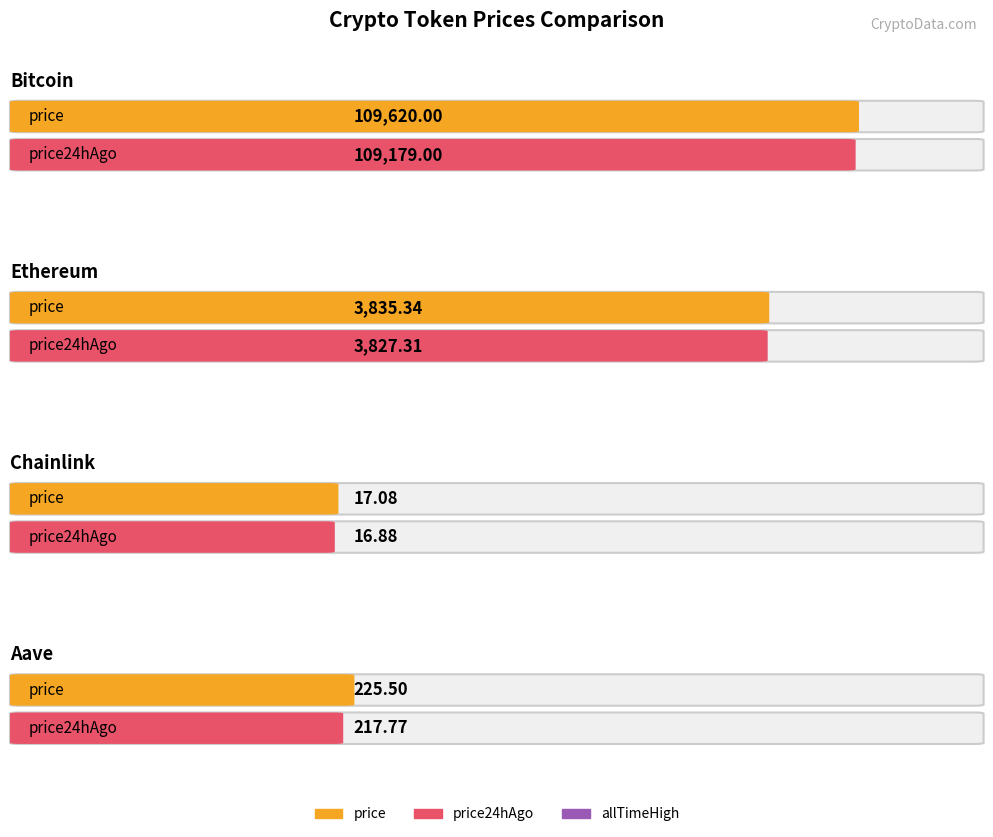

What is the difference between the maximum and minimum values in the price24hAgo series?

109162.1